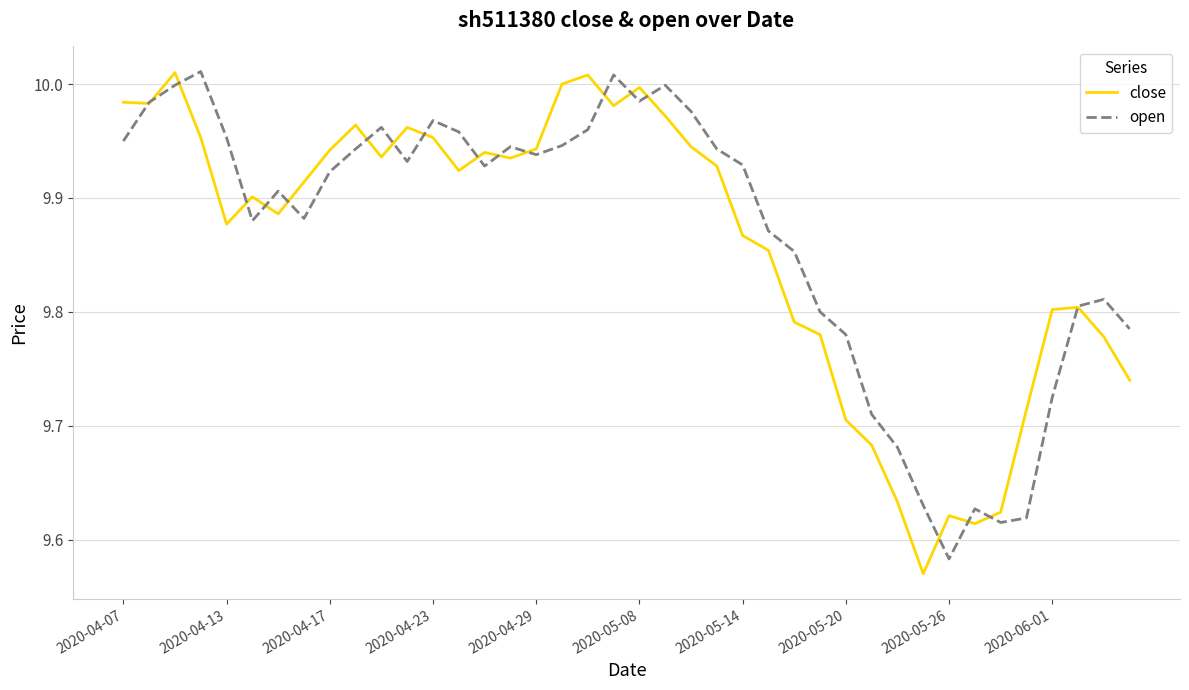

Rank the series by their average value, from highest to lowest.

open, close